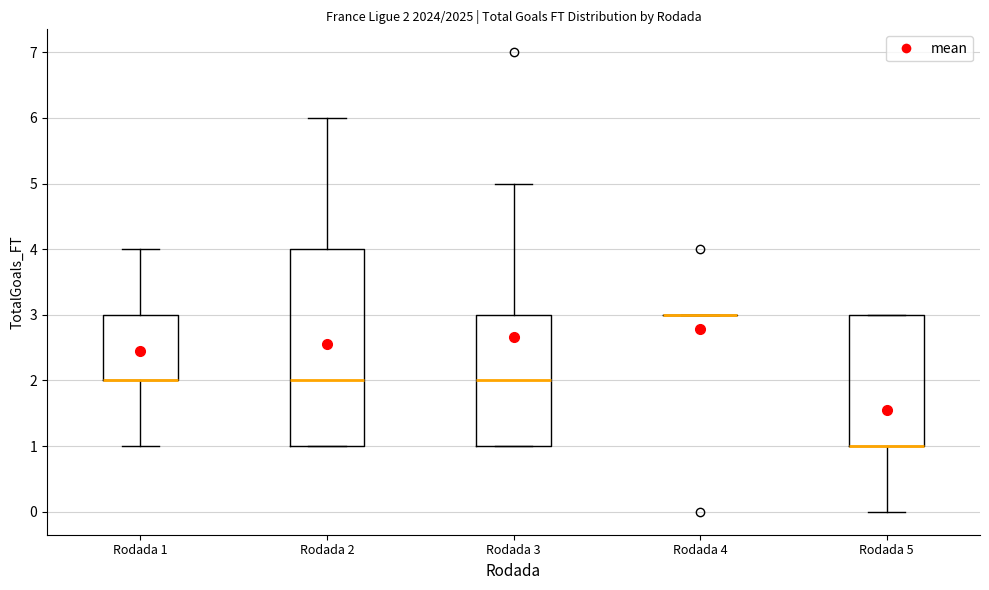

Which box is the tallest, from its lower edge to its upper edge?

Rodada 2